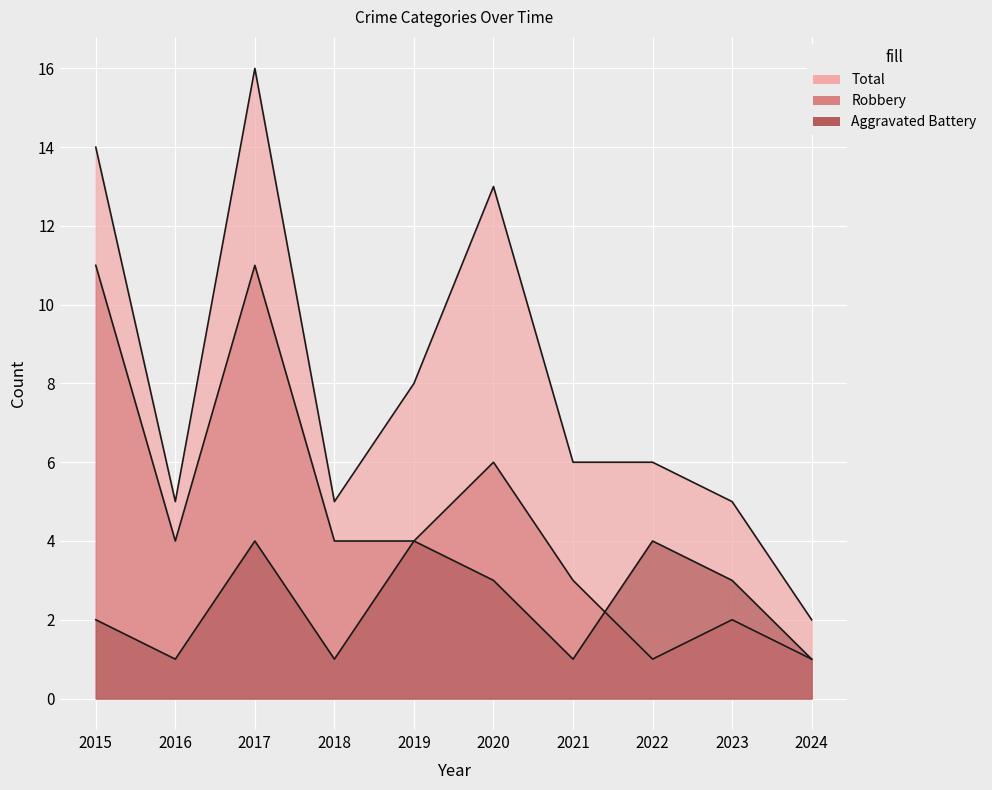

What is the spread (max minus min) of values at 2022?

5